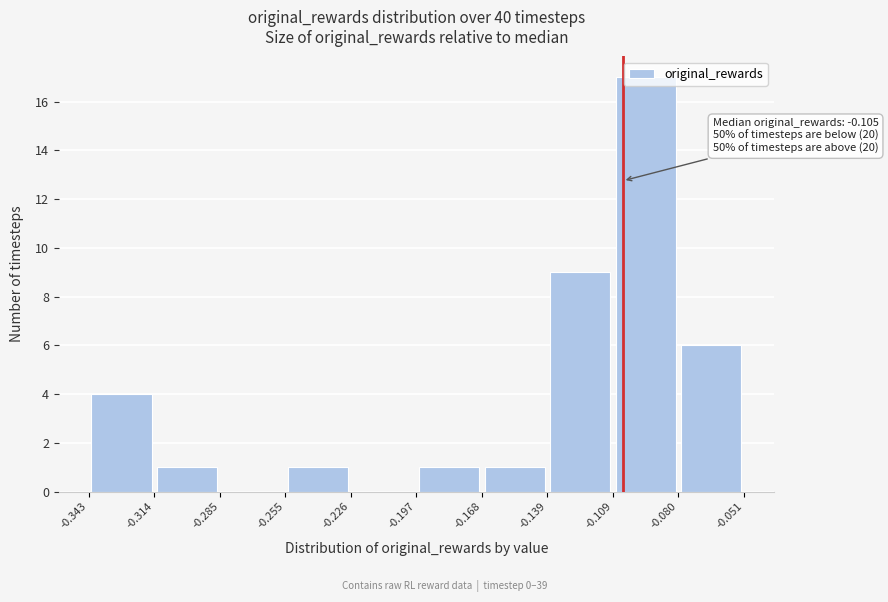

Which range on the x-axis has the tallest bar?

-0.109 to -0.080